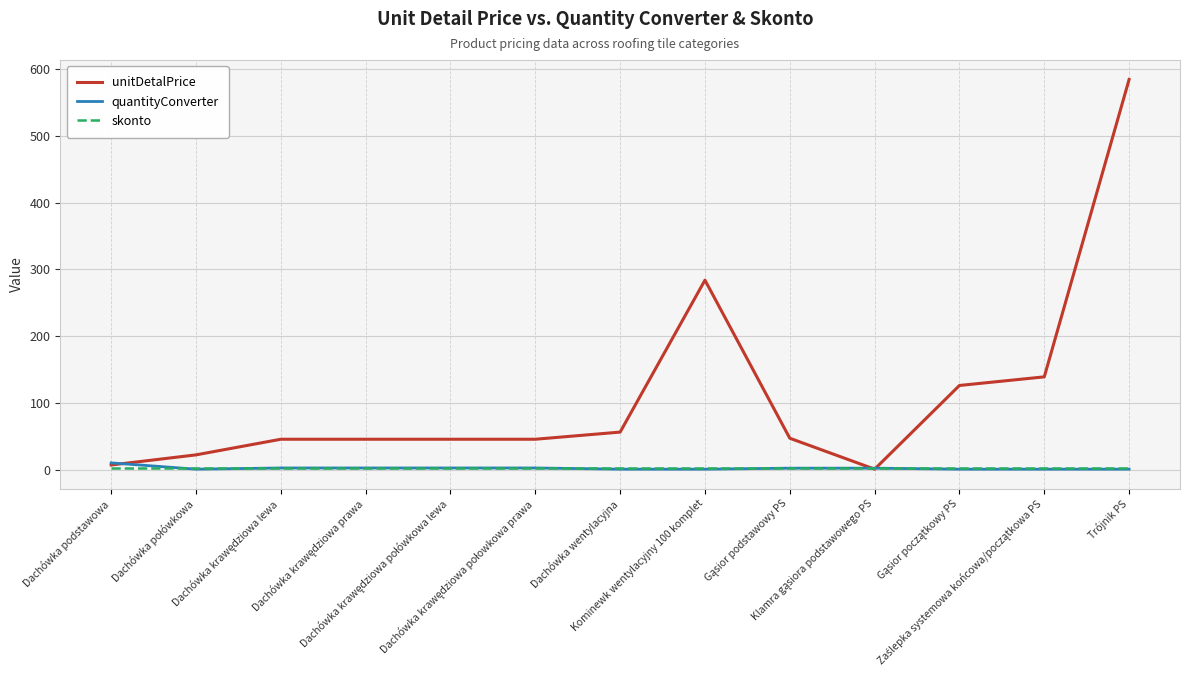

Where is unitDetalPrice nearest to the value 292?

Kominewk wentylacyjny 100 komplet